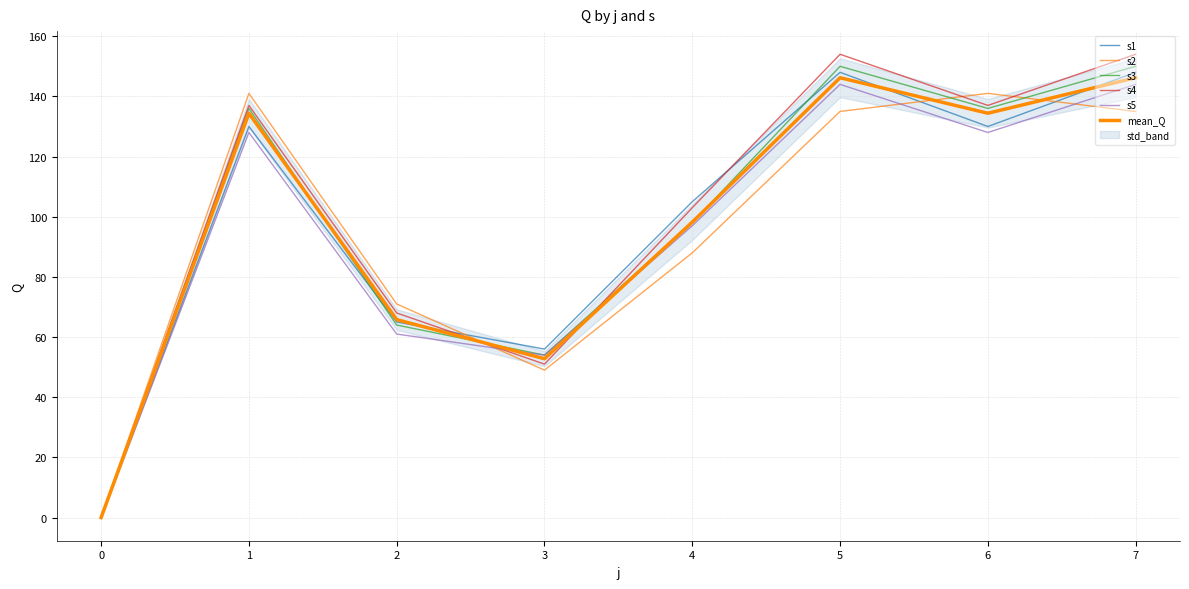

True or false: s1 has a value of 130.0 at 6.

True